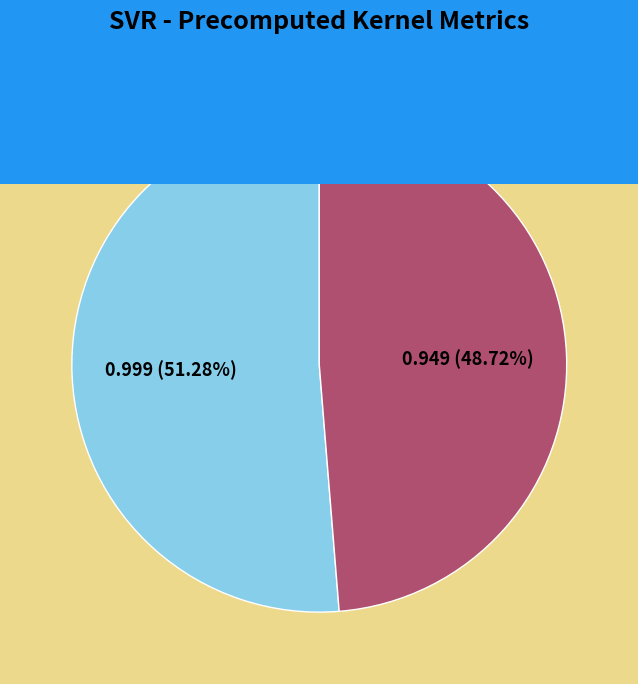

To the nearest percent, what portion does R-squared represent?

51%